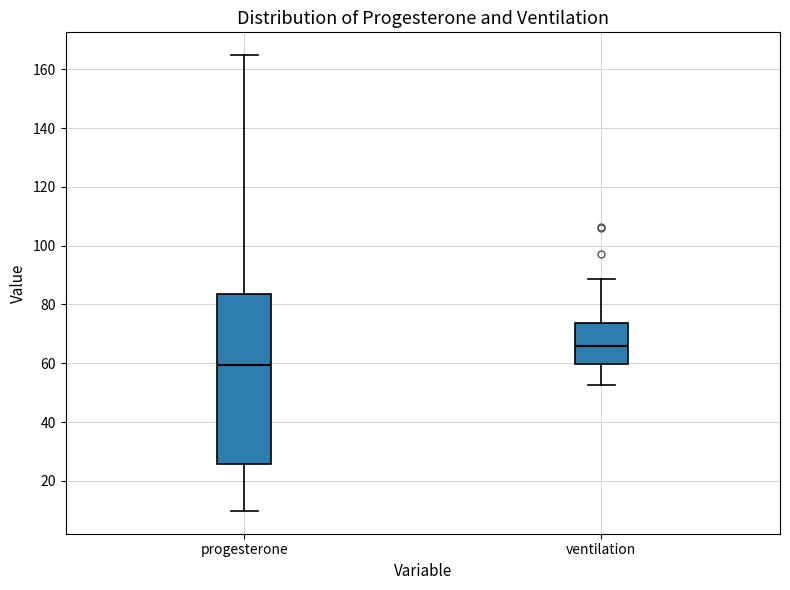

Reading left to right, read every box against the y-axis: the position of its median line, the range the box covers, and the ends of its whiskers. The values are not printed on the chart, so give them approximately, as read against the axis.

progesterone: median 60, box 26 to 84, whiskers 10 to 164
ventilation: median 66, box 60 to 74, whiskers 52 to 88